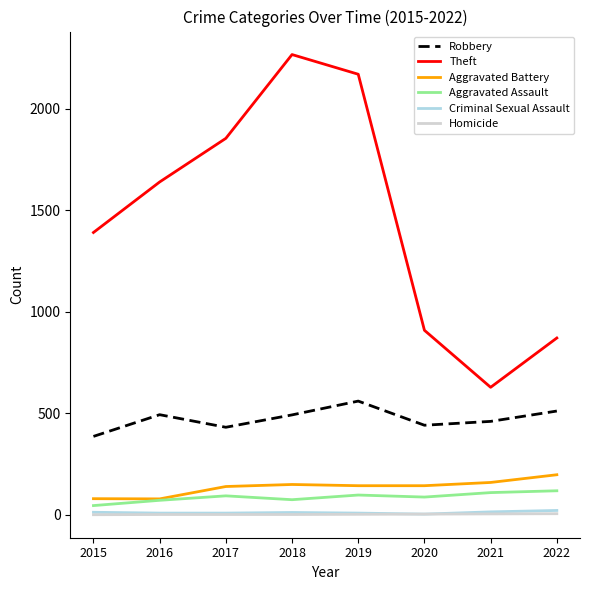

At how many categories does at least one series exceed 308?

8